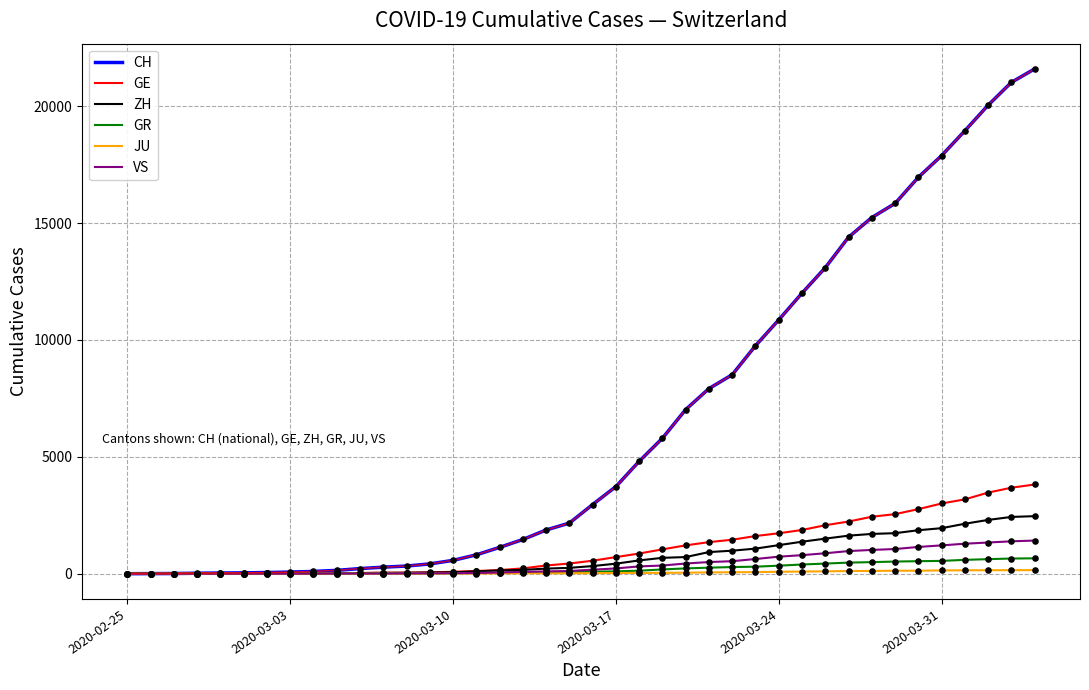

What are all the series names shown in the legend?

CH, GE, ZH, GR, JU, VS